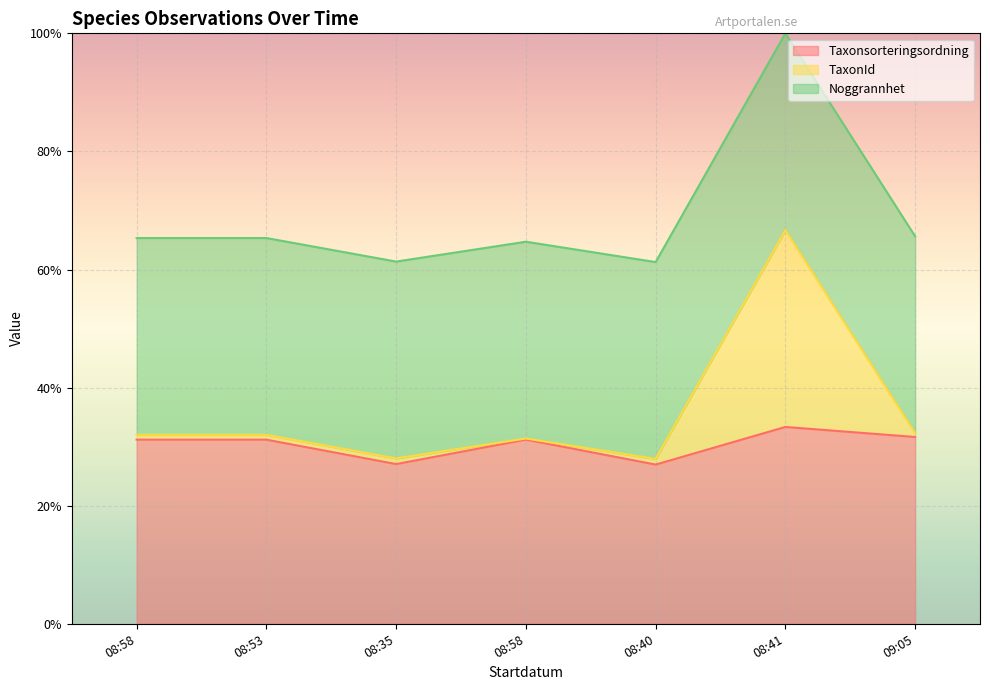

True or false: TaxonId and Taxonsorteringsordning cross at least once.

False